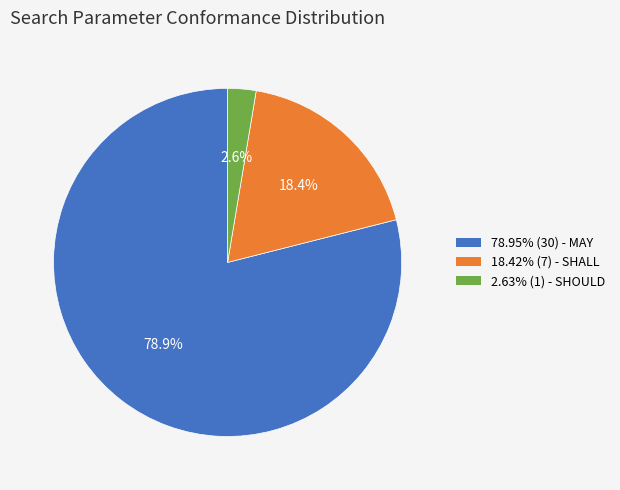

Does 78.95% (30) - MAY account for over 50% of the chart?

Yes